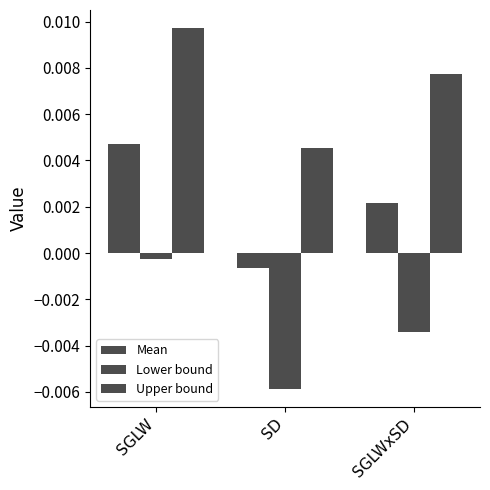

How many distinct data groups are displayed?

3